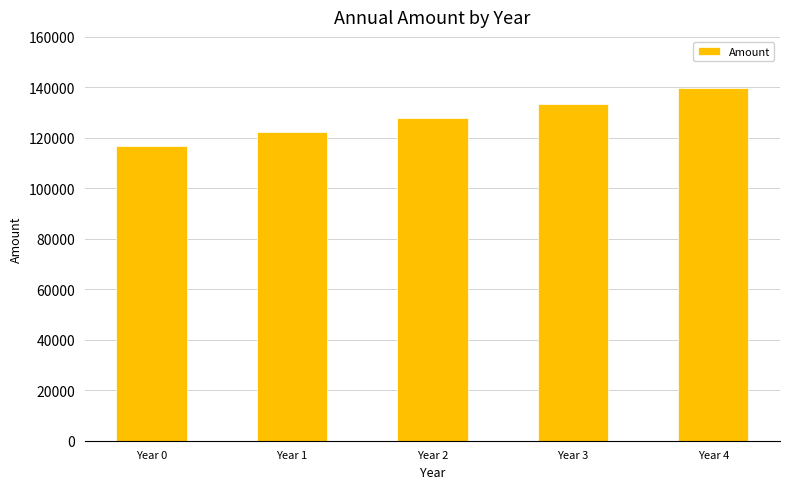

Read the value at Year 4.

139600.4